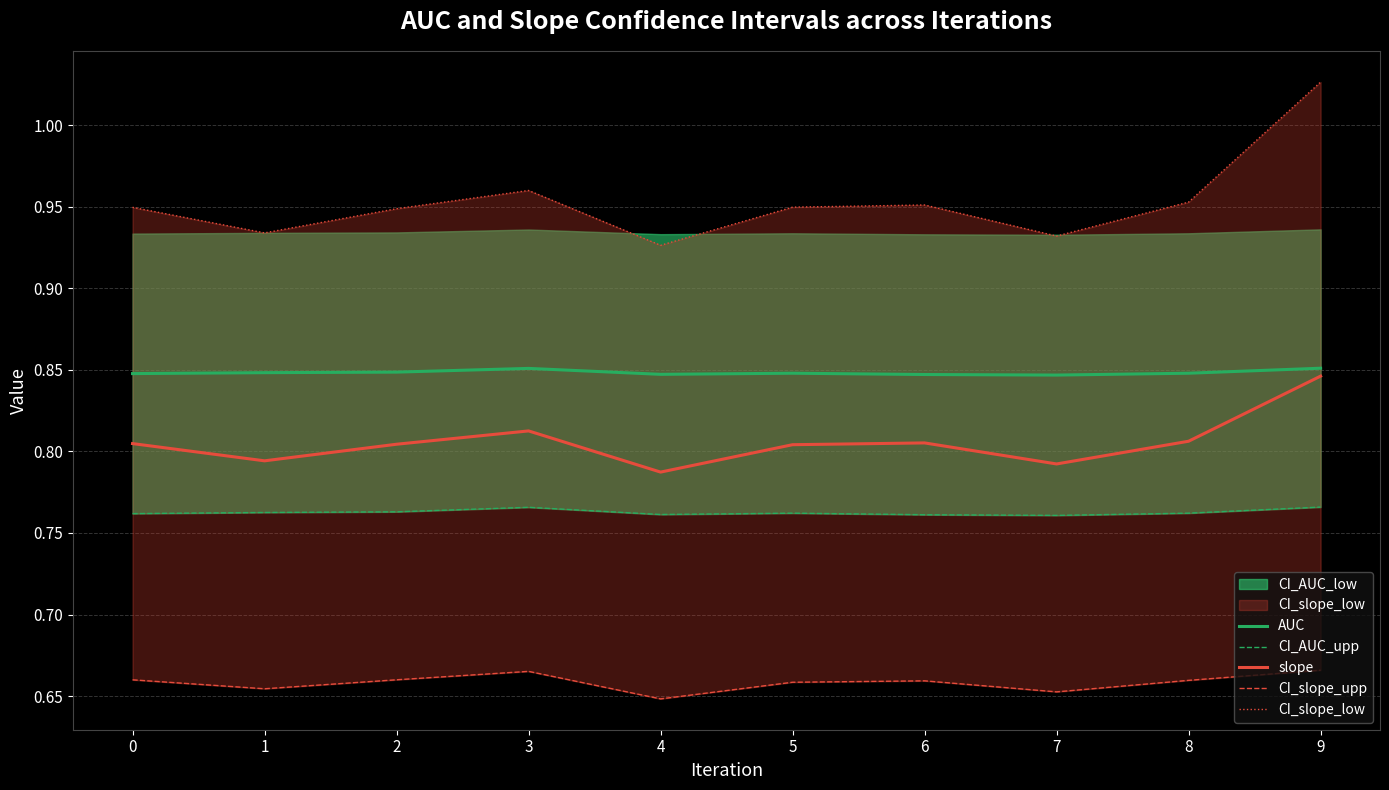

Is the value of AUC at 1 greater than the value of slope at 3?

Yes